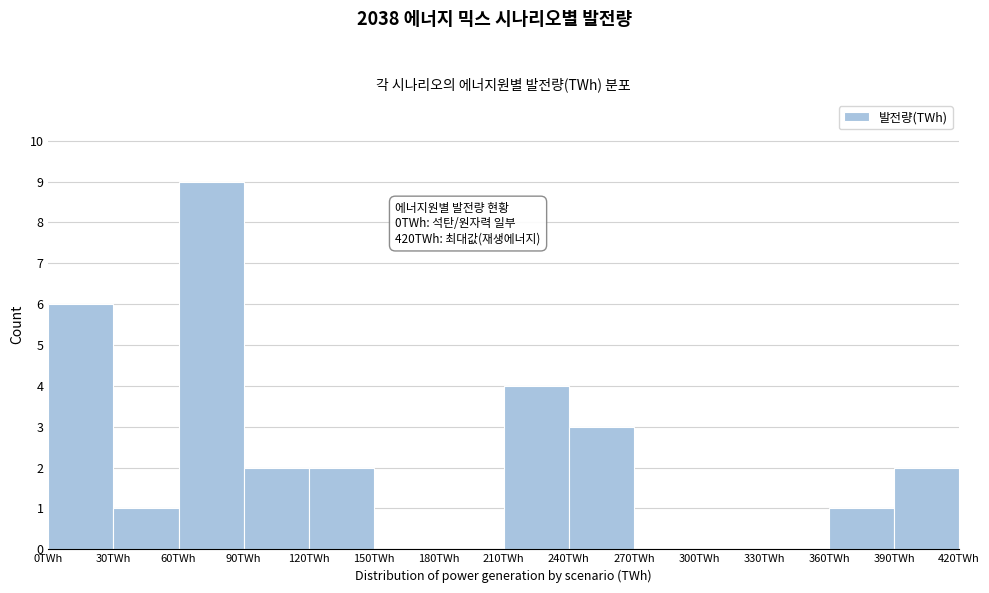

Over which range of the x-axis is the bar tallest?

60 to 90